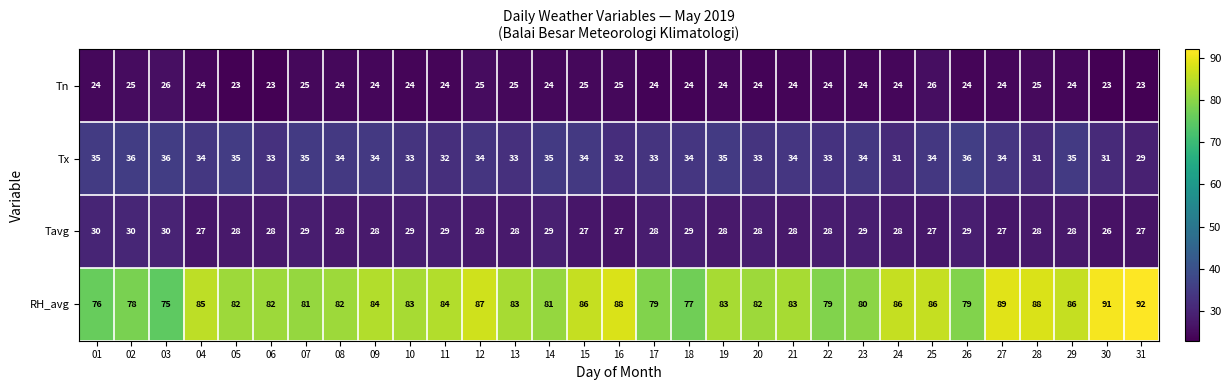

Count the Tx values in the range 33 to 35.

22